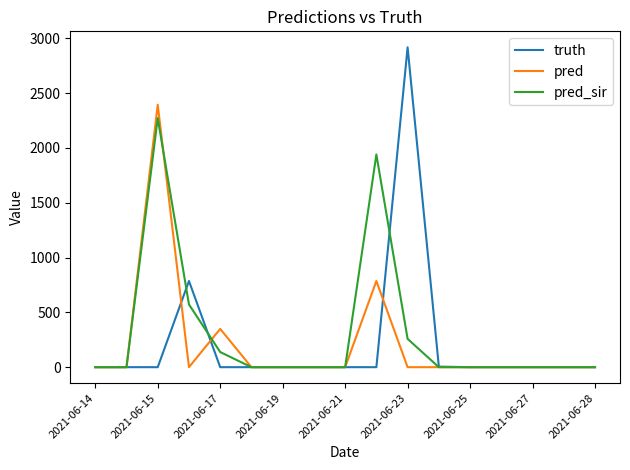

How many lines are shown in the chart?

3